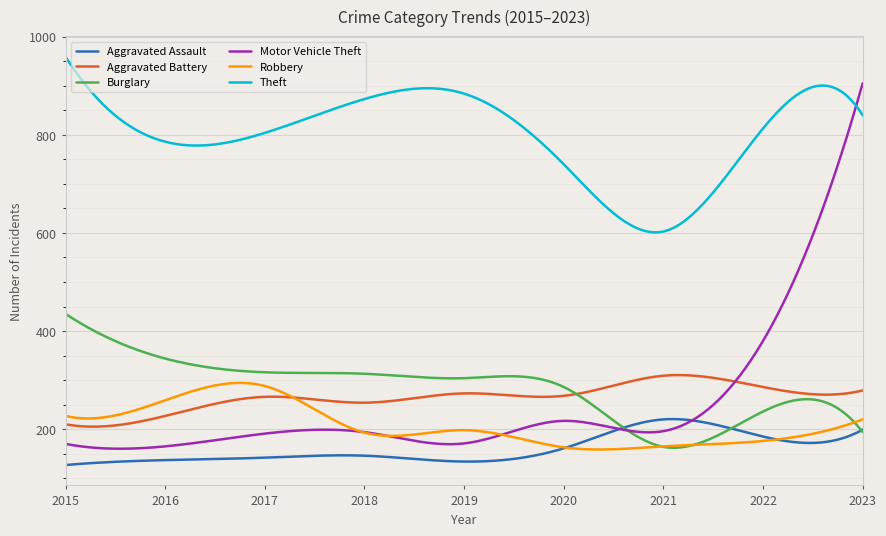

What are all the series names shown in the legend?

Aggravated Assault, Aggravated Battery, Burglary, Motor Vehicle Theft, Robbery, Theft